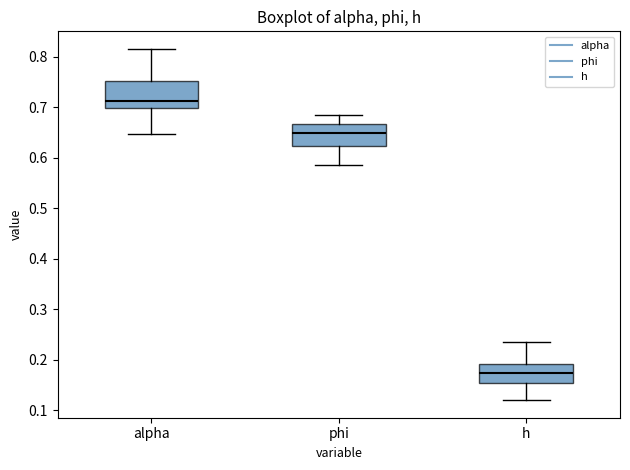

Reading left to right, transcribe this box plot: for each box, give where its median line is, the range the box spans, and where its two whiskers end, as read against the y-axis. The values are not printed on the chart, so give them approximately, as read against the axis.

alpha: median 0.71, box 0.70 to 0.75, whiskers 0.65 to 0.82
phi: median 0.65, box 0.62 to 0.67, whiskers 0.59 to 0.68
h: median 0.17, box 0.15 to 0.19, whiskers 0.12 to 0.23